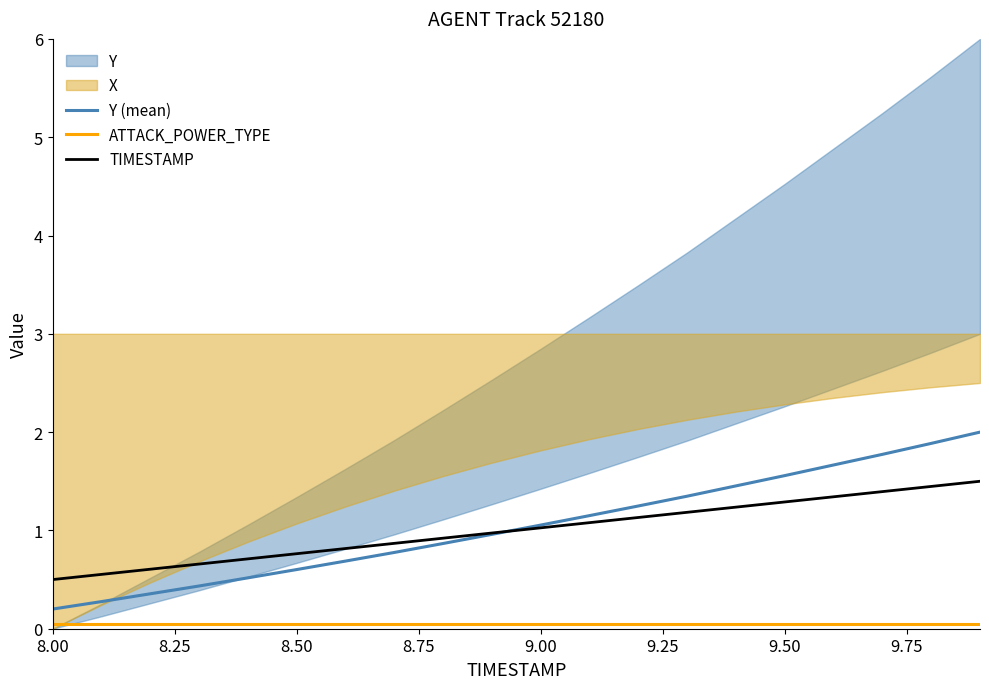

Is it true that TIMESTAMP equals 1.3 at 9.50?

True